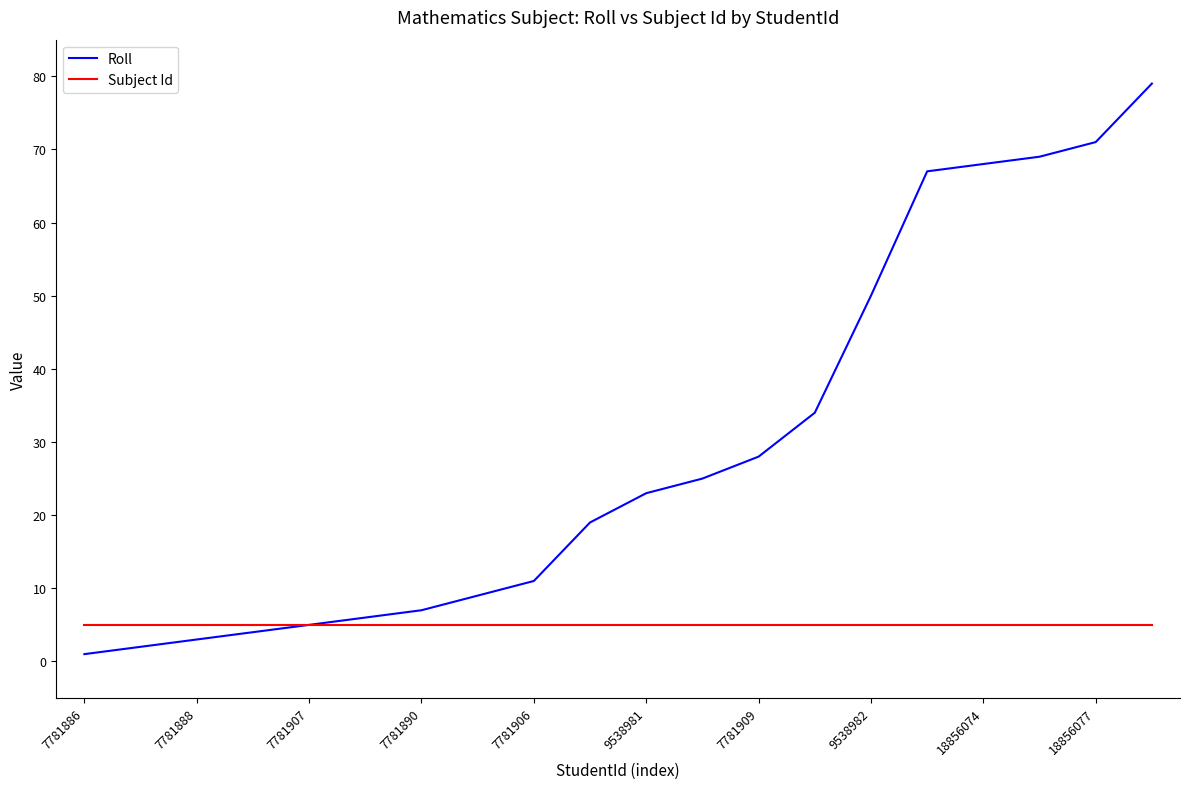

List the series in order of their overall mean, highest first.

Roll, Subject Id